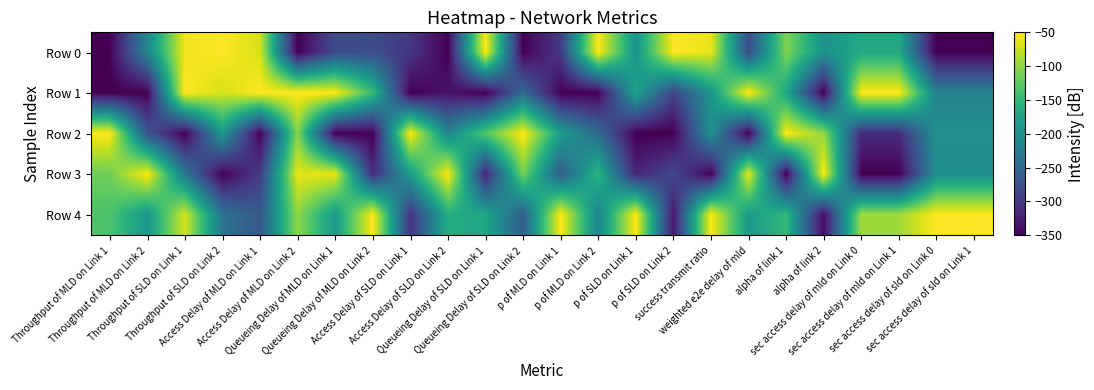

At which category does the chart reach its peak across all series?

Throughput of SLD on Link 2